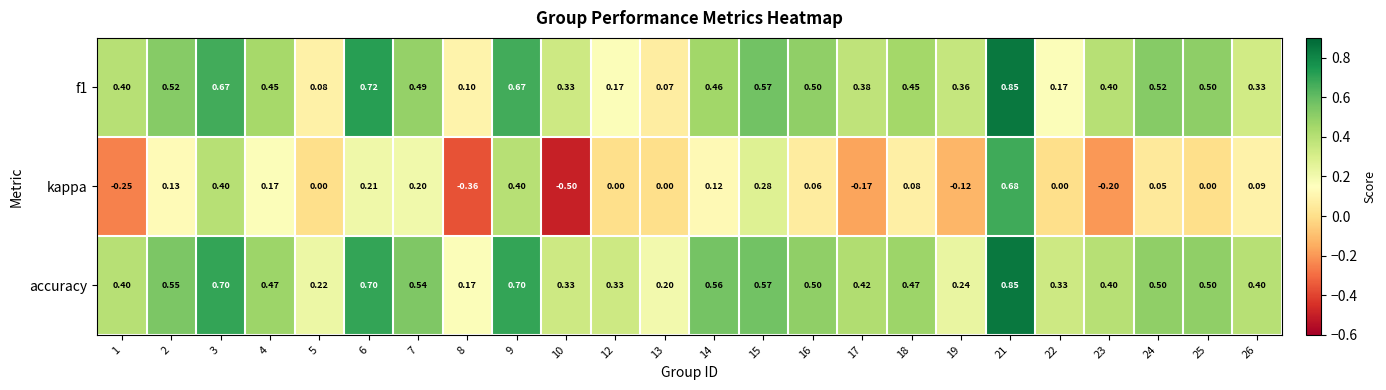

Which series has the largest total across all categories?

accuracy